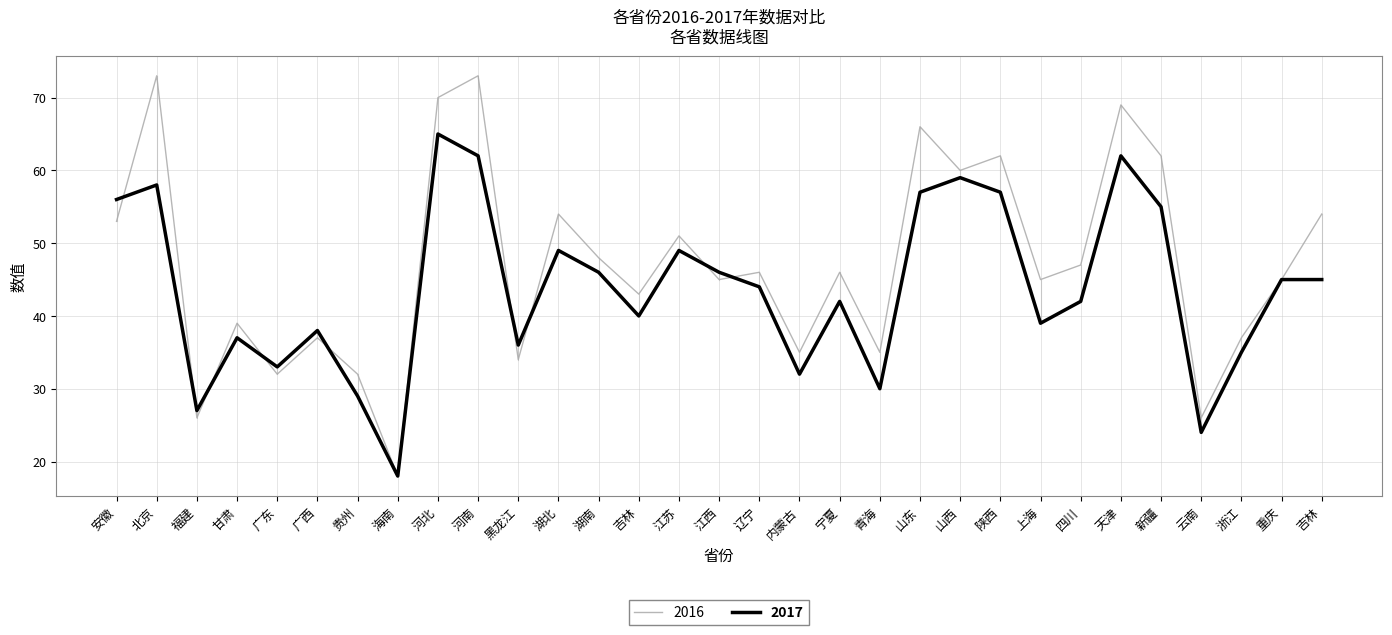

The 2016 series shows 35 at 吉林. True or false?

False